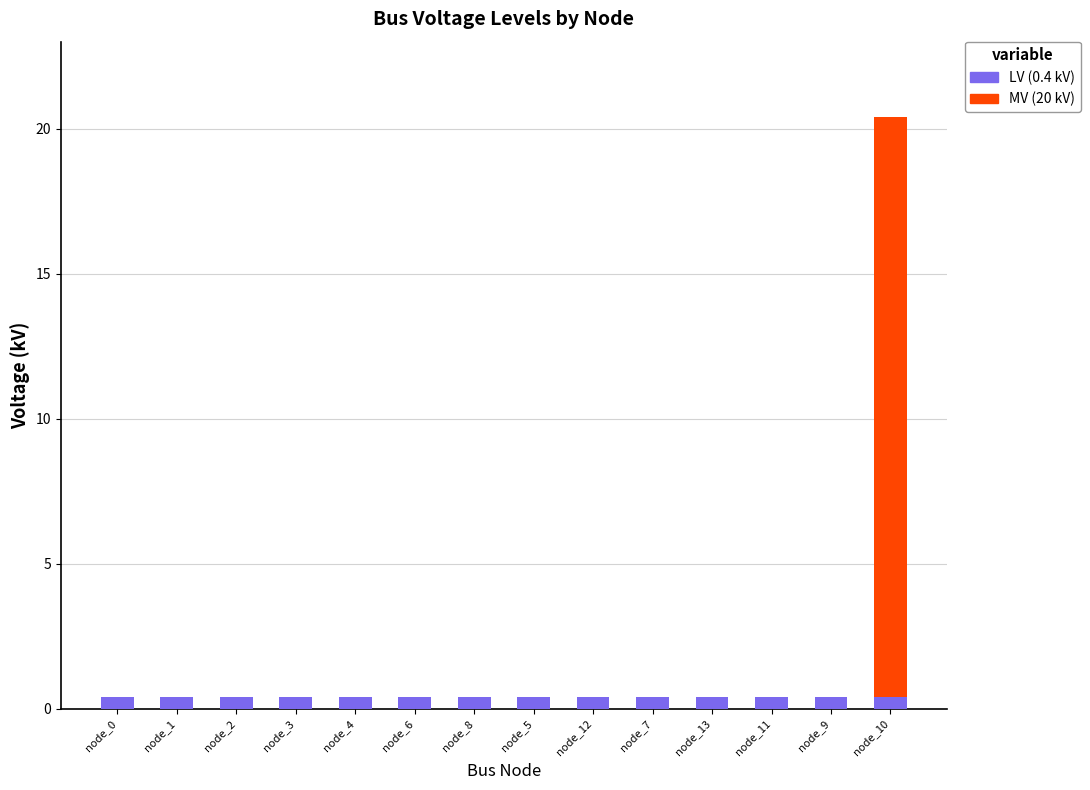

At which category is the sum across all series the highest?

node_10